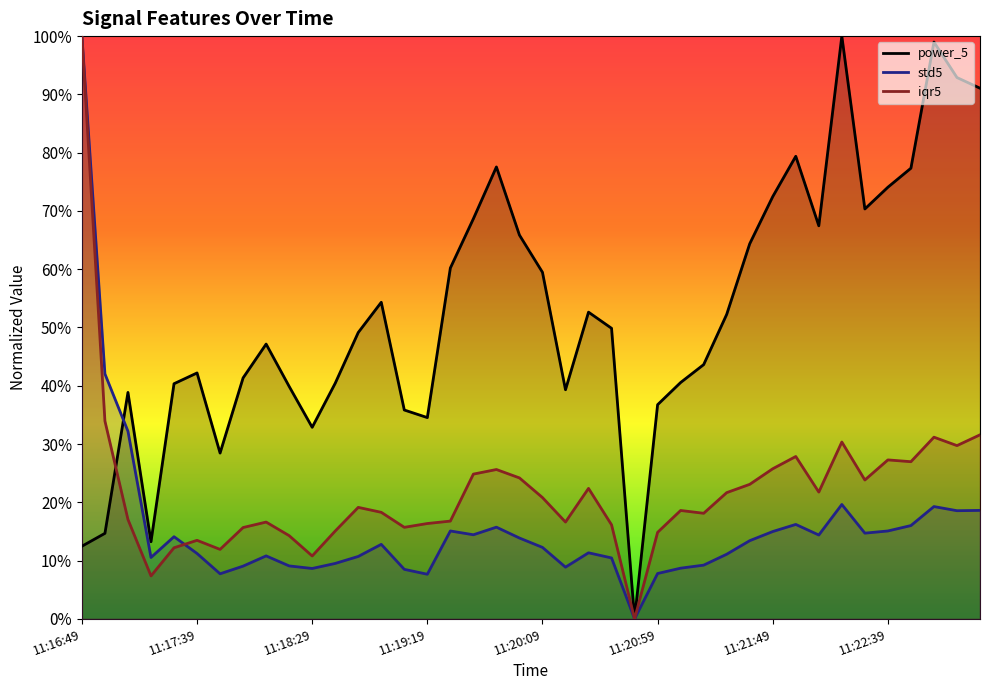

After their last crossing, which series has the higher values: iqr5 or power_5?

power_5